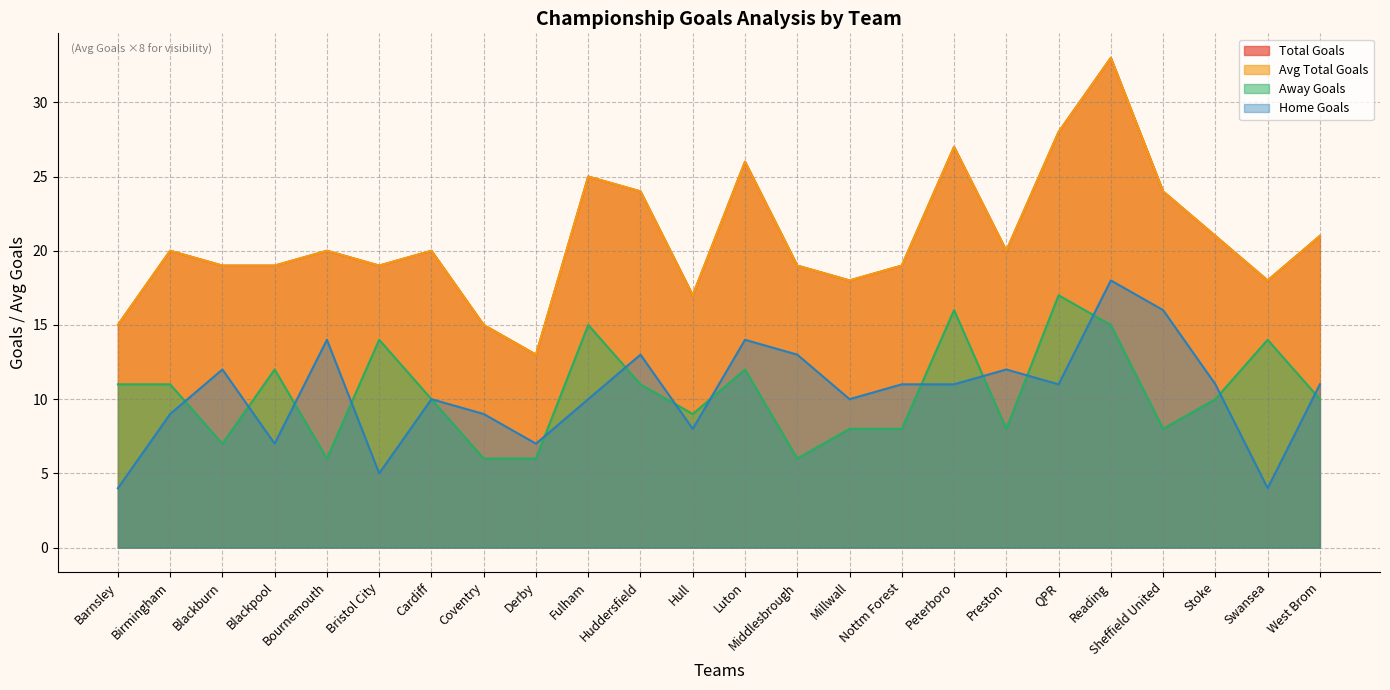

How many lines are shown in the chart?

4